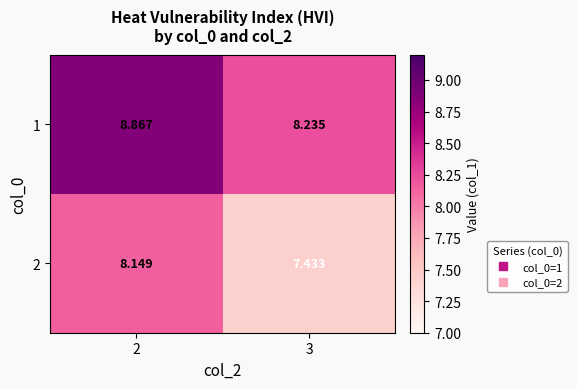

At which category is the sum across all series the highest?

2